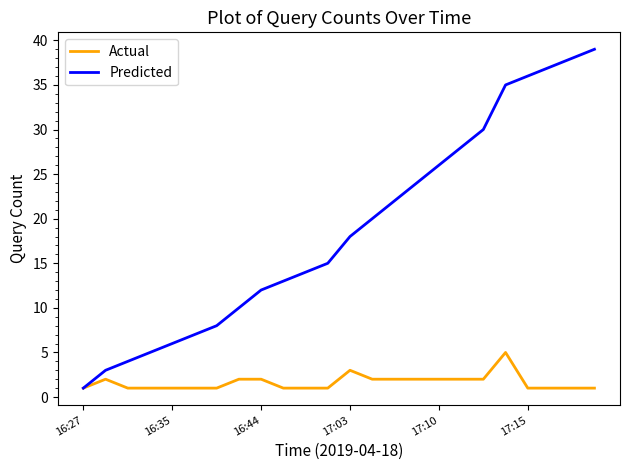

Rank the series by their average value, from highest to lowest.

Predicted, Actual